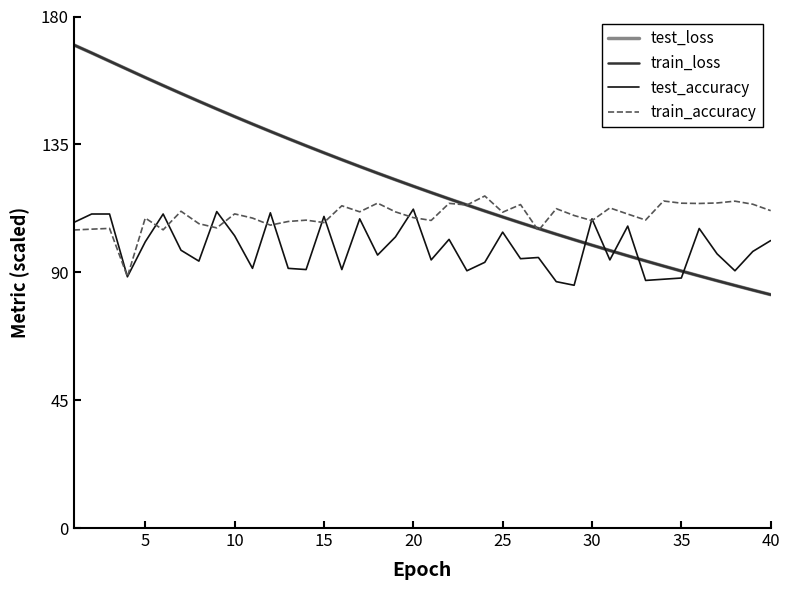

Which series ends up on top after the final intersection of test_loss and test_accuracy?

test_accuracy